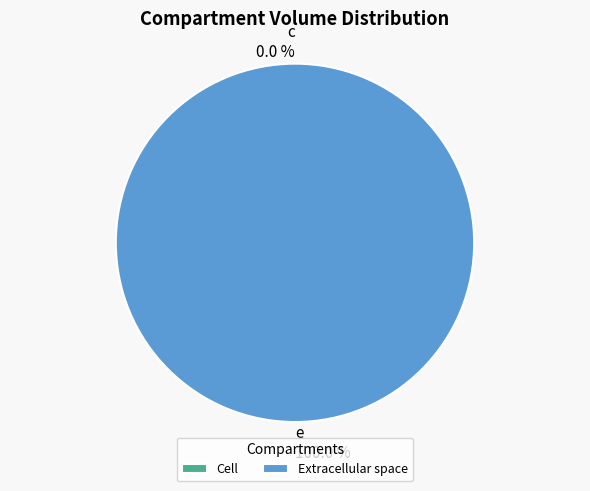

Count the number of slices in the pie.

2